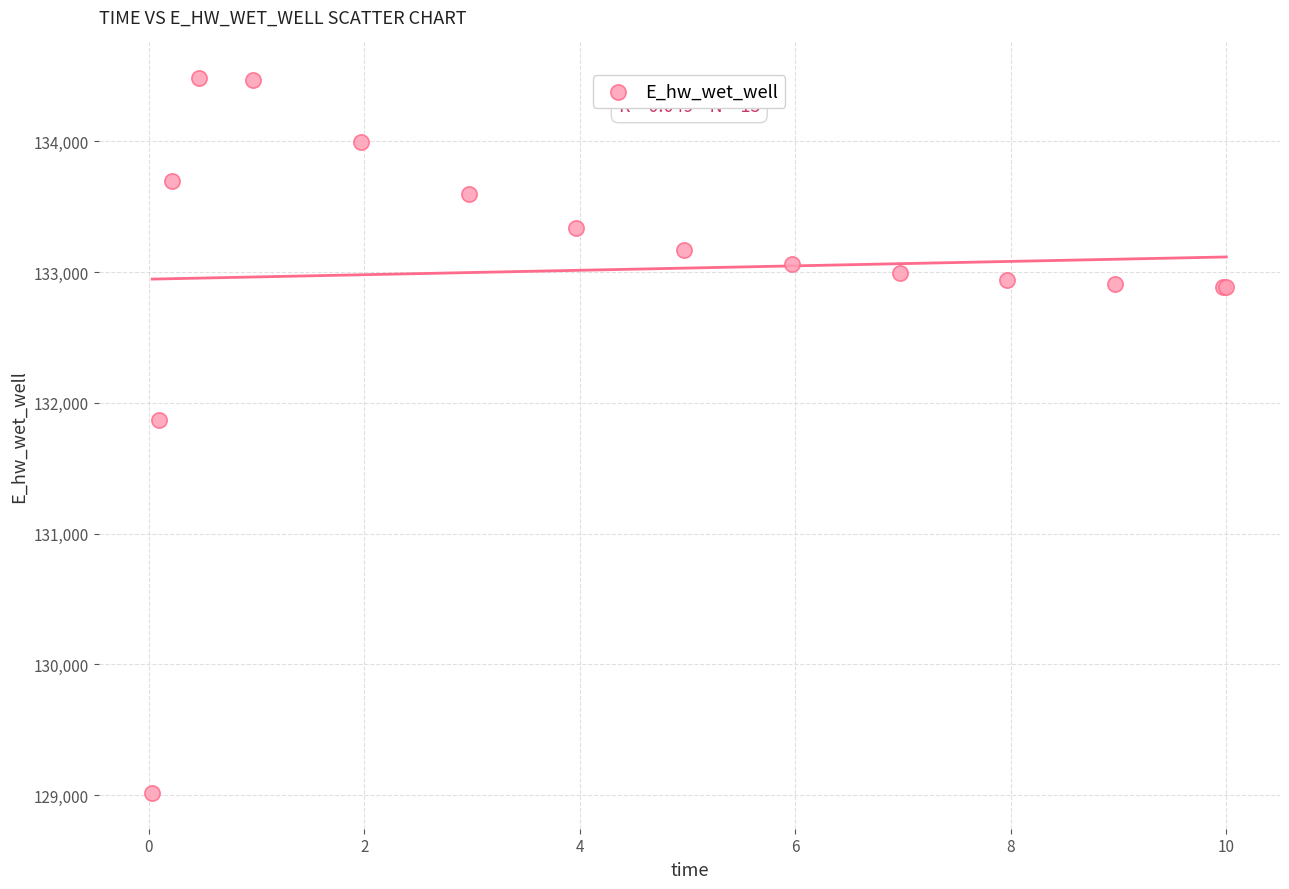

What Y value in the scatter plot is closest to 131749?

131867.6